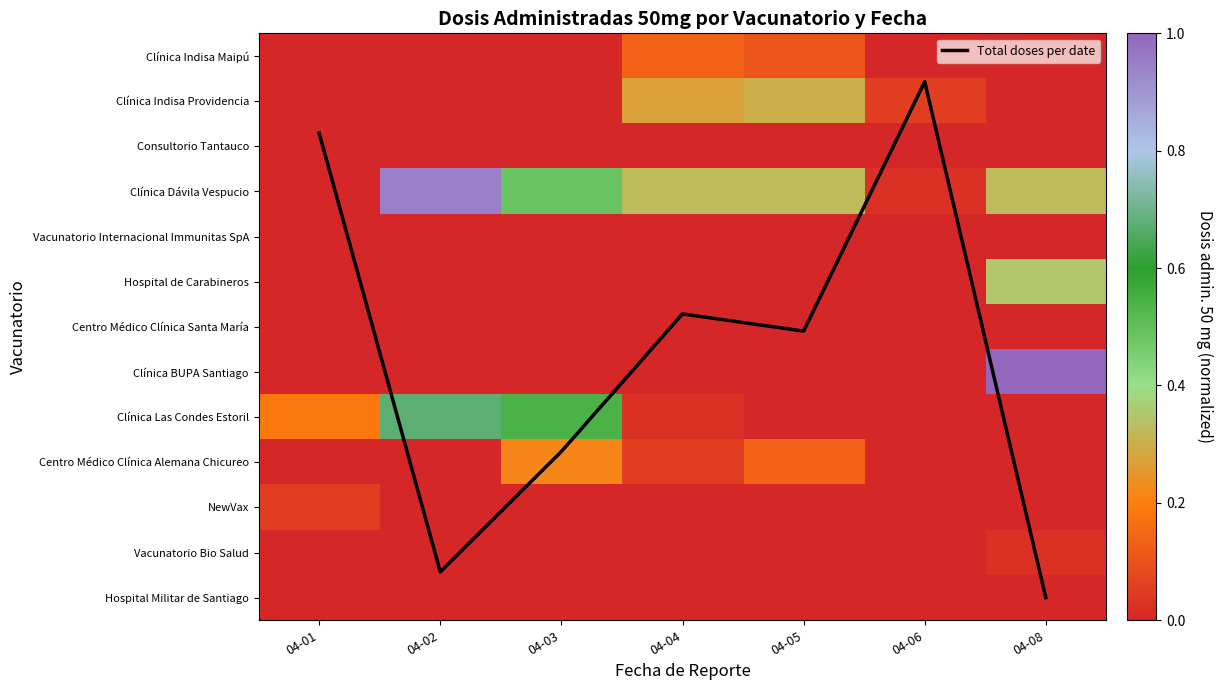

Which series changed the most between 04-05 and 04-06?

Total doses per date